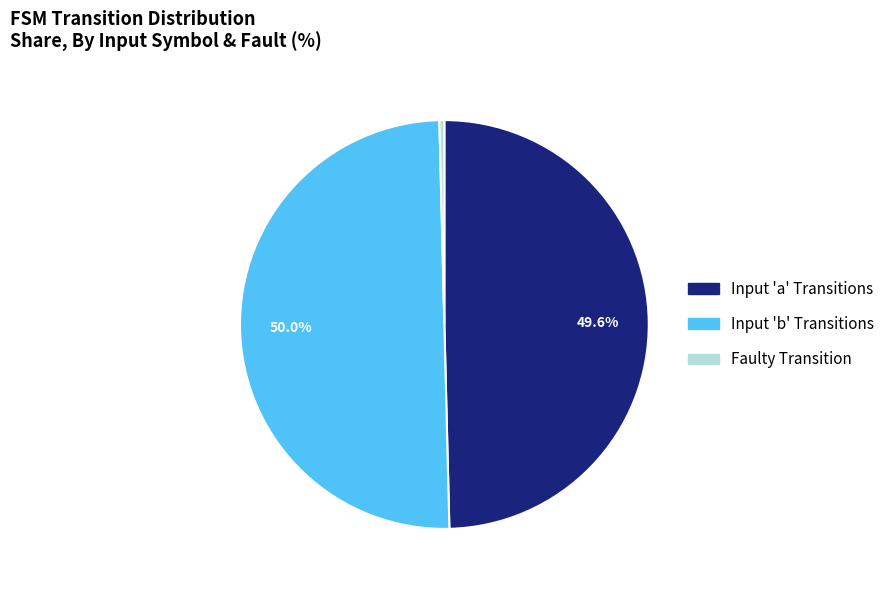

How many slices are in this pie chart?

3